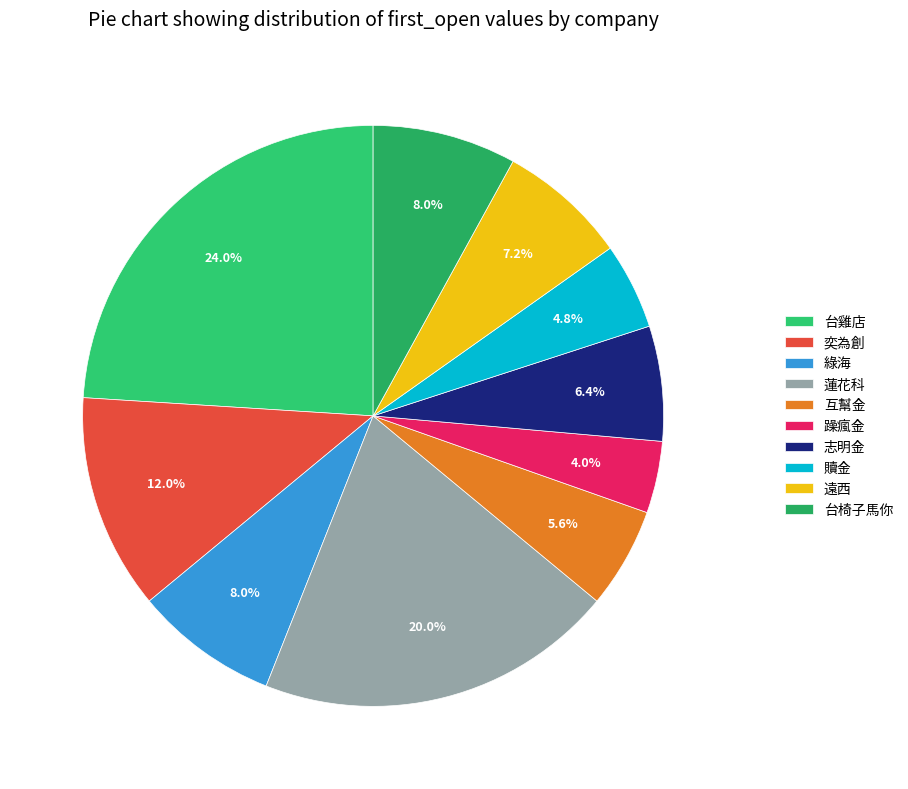

Does 台雞店 represent more than half of the total?

No